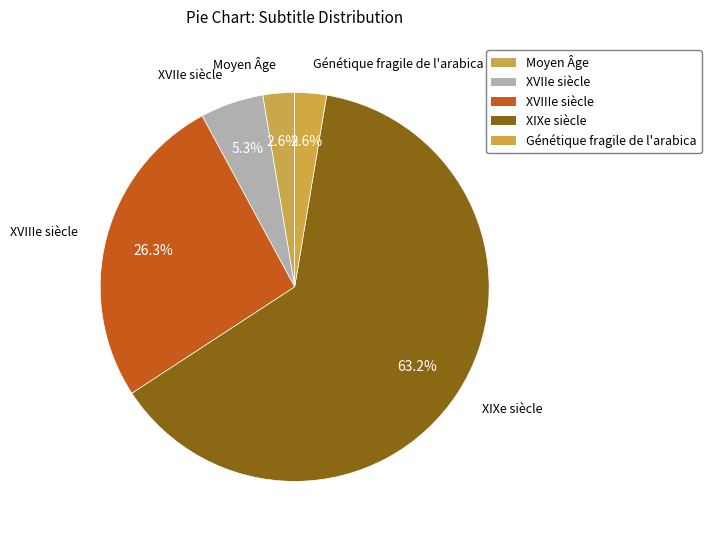

Count the number of slices in the pie.

5